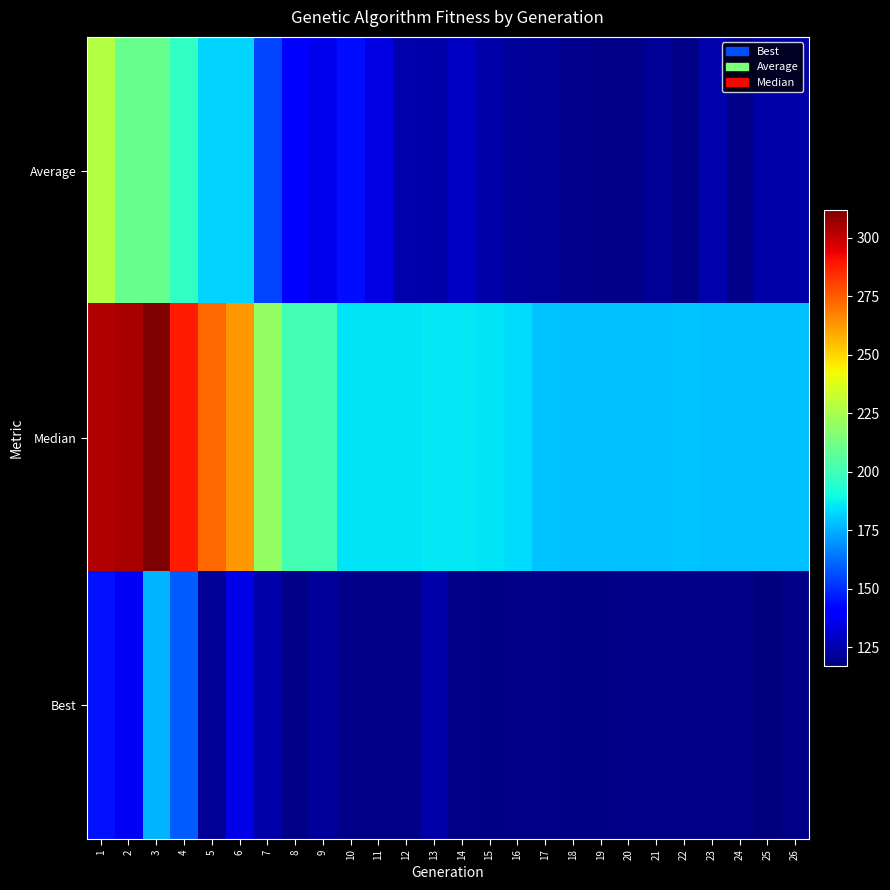

Reading right to left, extract all data points from this chart.

Average: 26=124	25=124	24=119	23=125	22=119	21=121	20=119	19=119	18=120	17=121	16=122	15=124	14=129	13=124	12=125	11=134	10=144	9=136	8=142	7=155	6=182	5=182	4=197	3=210	2=210	1=228
Median: 26=178	25=178	24=178	23=178	22=179	21=178	20=178	19=178	18=178	17=179	16=184	15=185	14=186	13=186	12=185	11=185	10=185	9=201	8=201	7=220	6=263	5=273	4=289	3=312	2=305	1=303
Best: 26=119	25=117	24=119	23=119	22=119	21=119	20=119	19=118	18=118	17=119	16=119	15=118	14=119	13=124	12=119	11=119	10=119	9=122	8=119	7=124	6=135	5=121	4=159	3=176	2=137	1=145